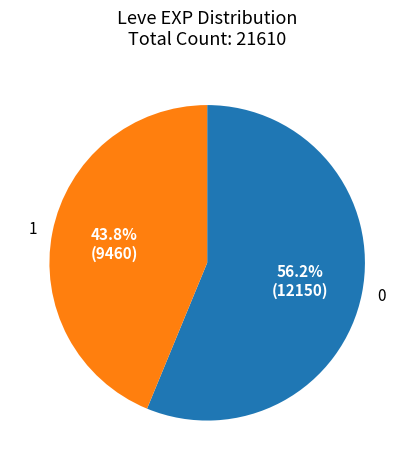

What is the ratio of the value at 0 to the value at 1?

1.3